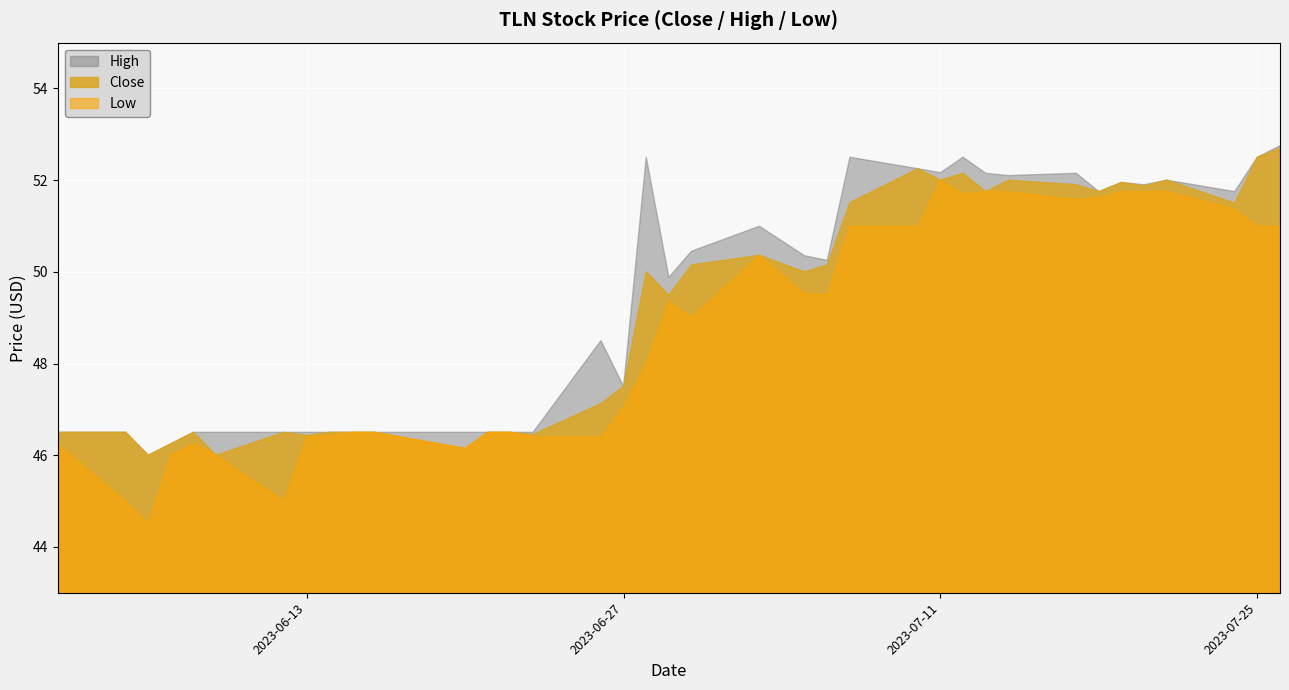

What is the spread (max minus min) of values at 33?

0.2